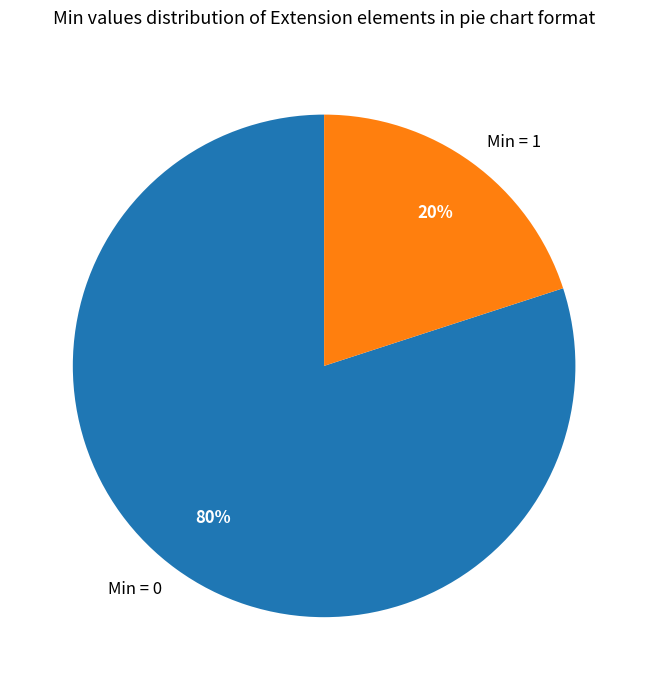

To the nearest percent, what is the difference between the largest and smallest slice percentages?

60%